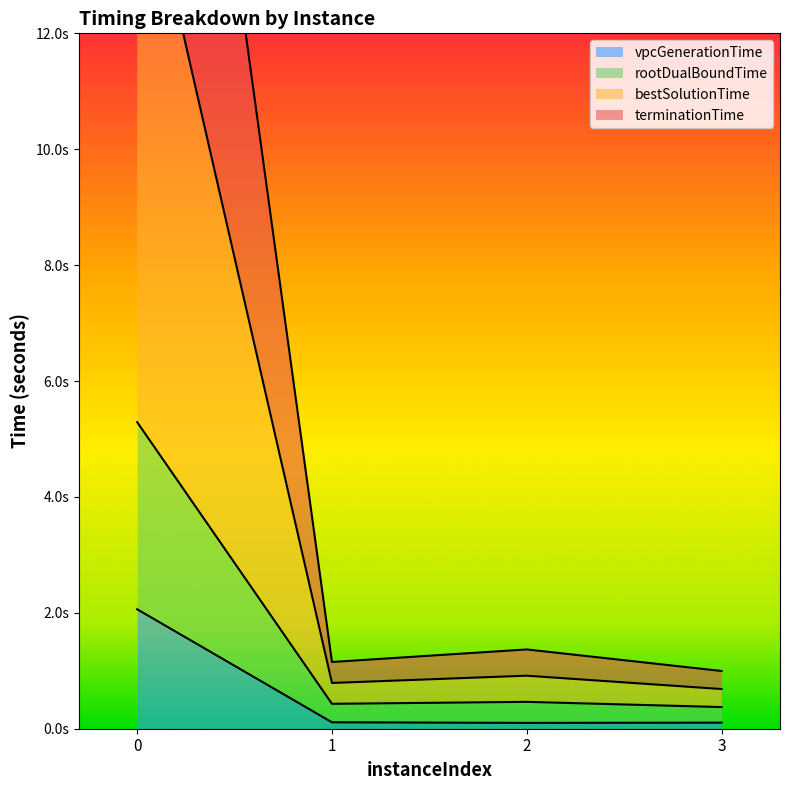

What is the value of the terminationTime point at the 1st from the left?

15.5